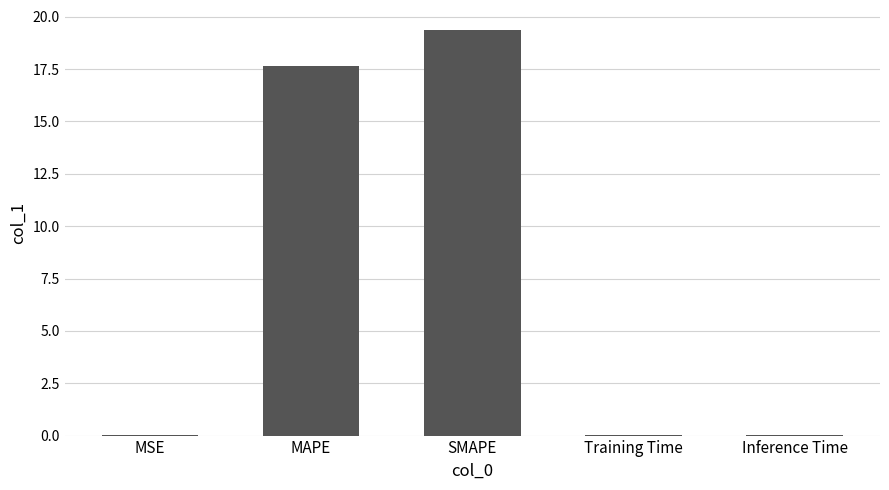

What is the sum of all values?

37.0